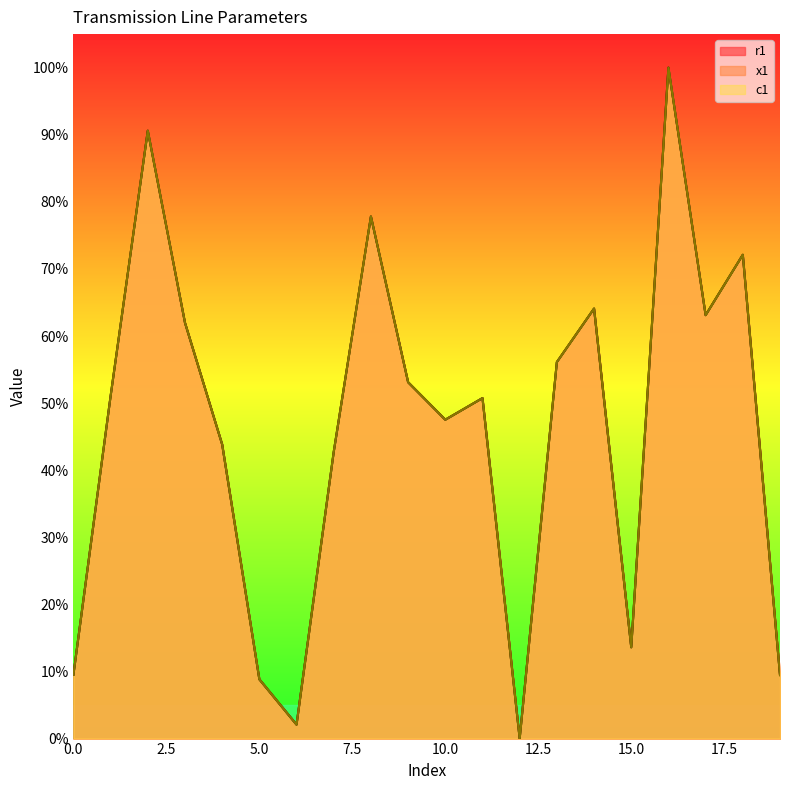

How many lines are shown in the chart?

3